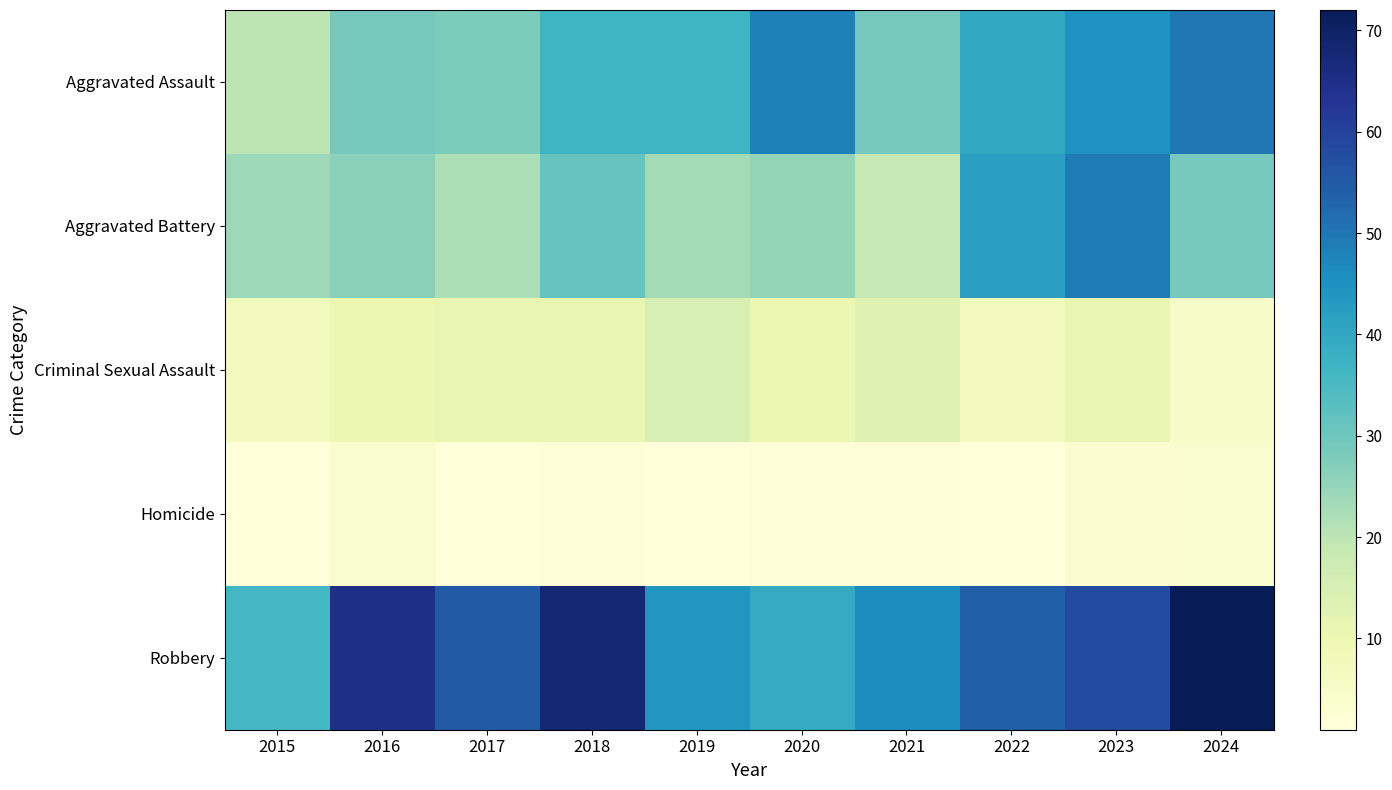

List the series in order of their peak value, highest first.

Robbery, Aggravated Assault, Aggravated Battery, Criminal Sexual Assault, Homicide